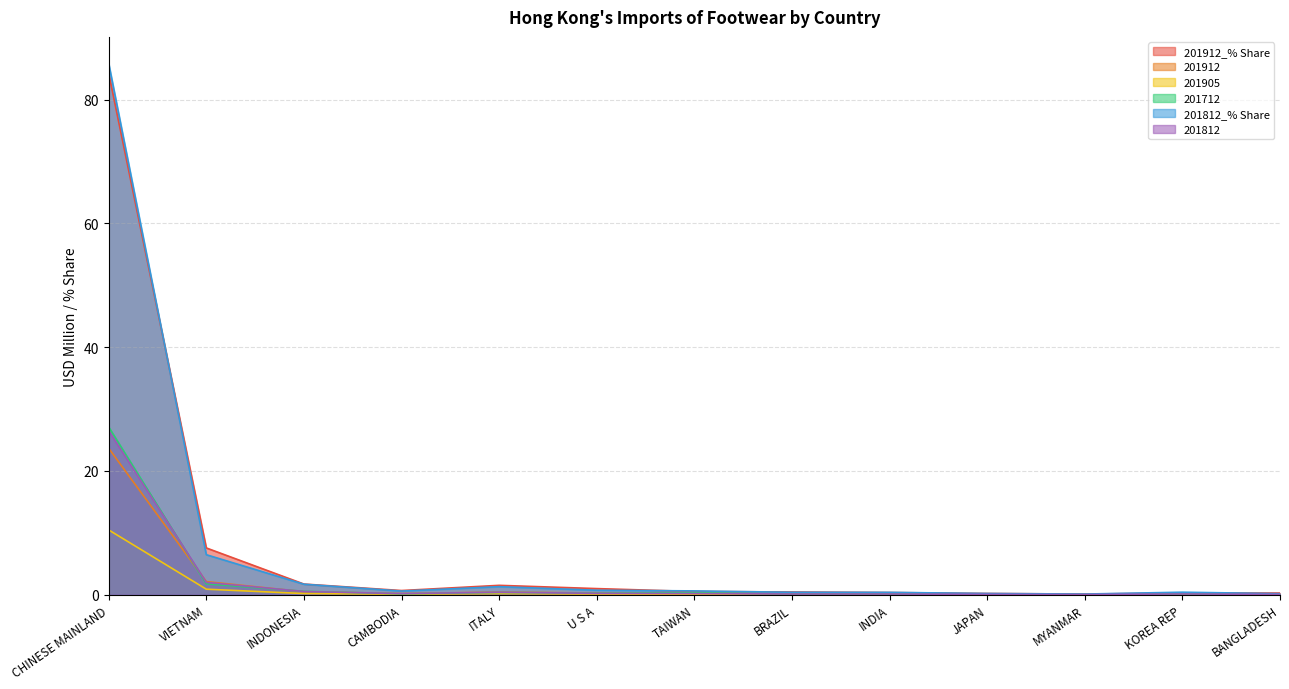

In 201712, how many points are higher than both neighbors (excluding endpoints)?

3